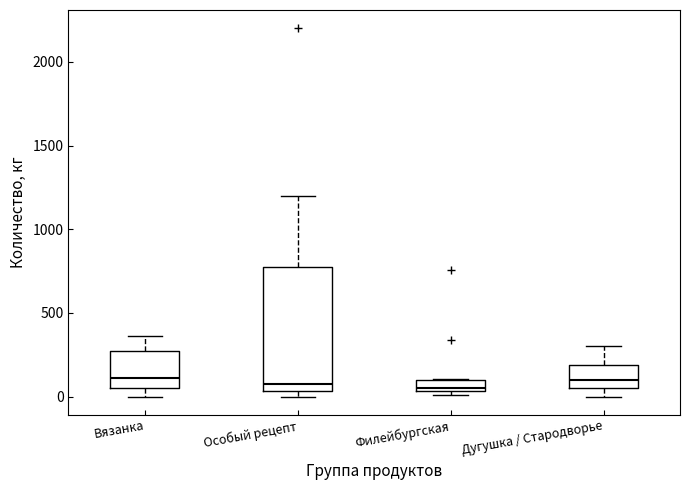

Where does the median line of the box for Особый рецепт sit on the y-axis? The values are not printed on the chart, so give them approximately, as read against the axis.

100